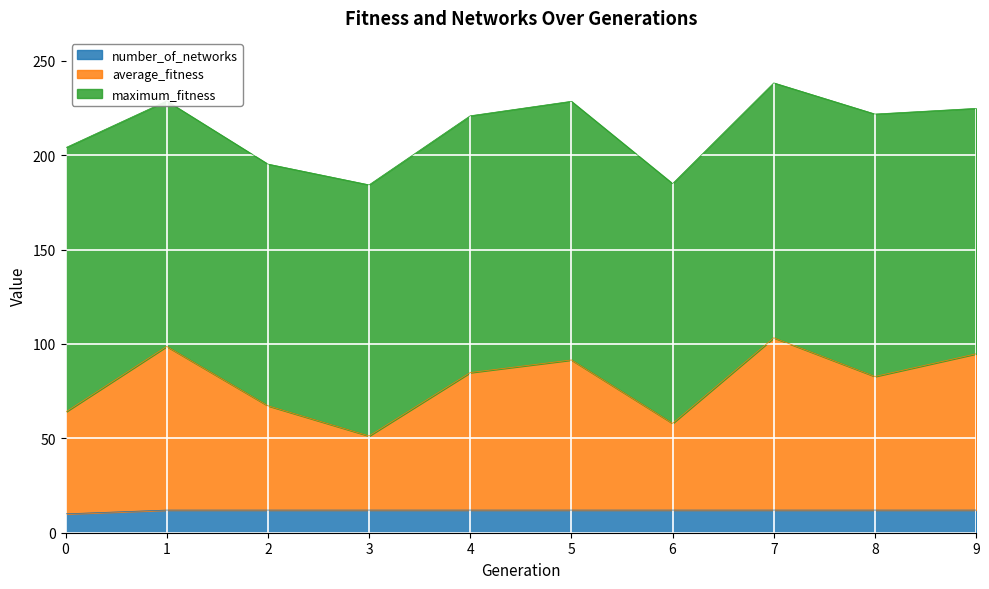

What is the lowest value of the number_of_networks series?

10.0